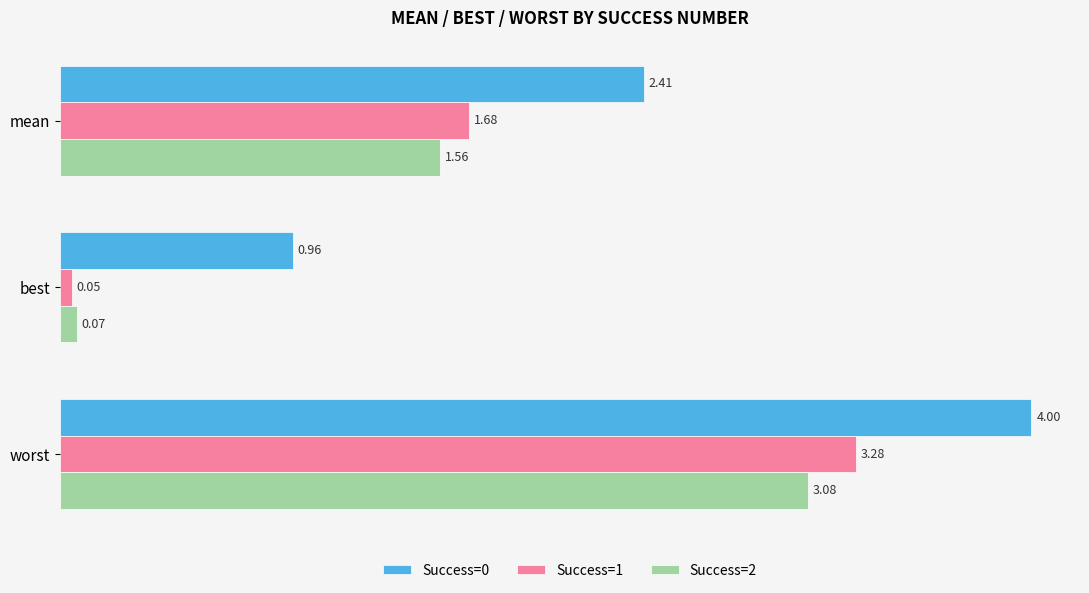

Between best and worst, which series saw the biggest shift?

Success=1